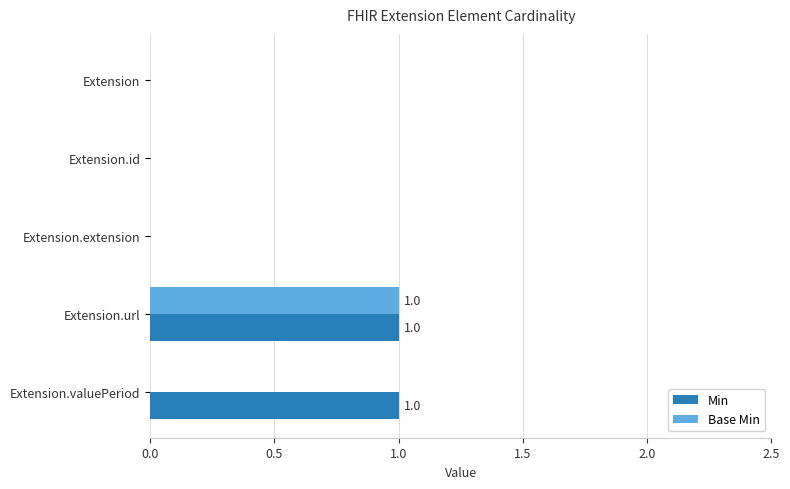

What is the sum of all Min values?

2